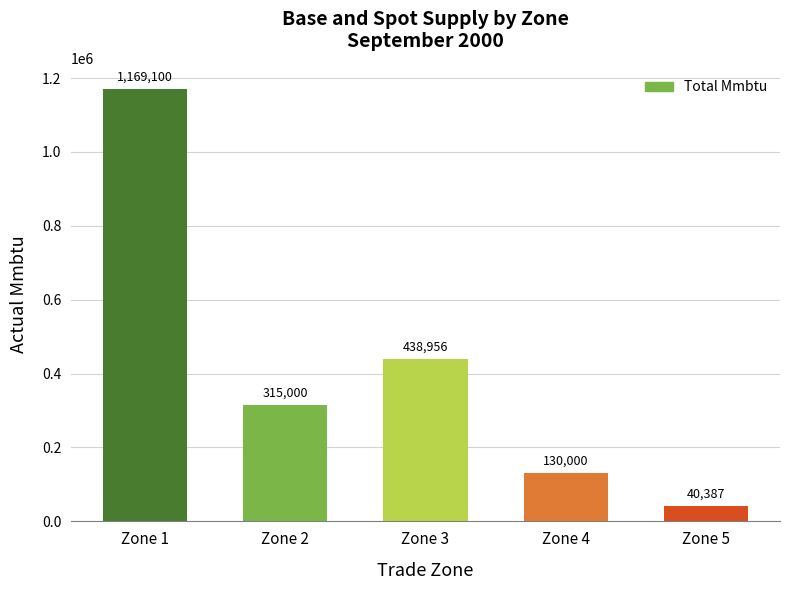

Rank the categories by value from lowest to highest.

Zone 5, Zone 4, Zone 2, Zone 3, Zone 1